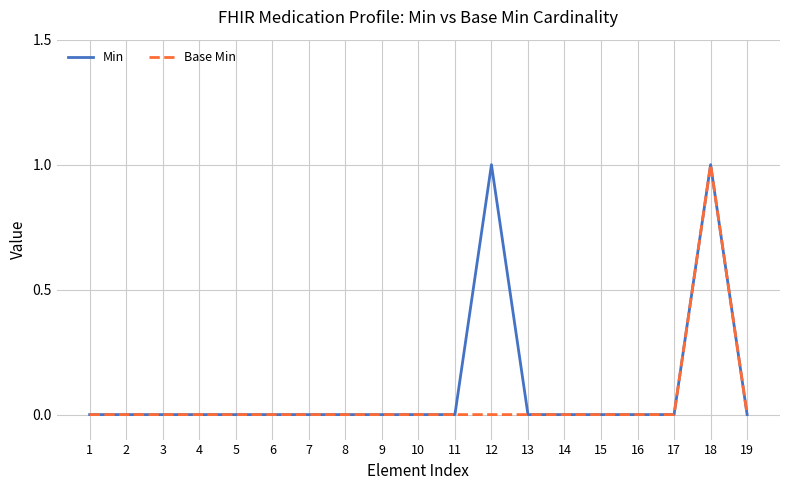

Is it true that Min equals 0 at 9?

True